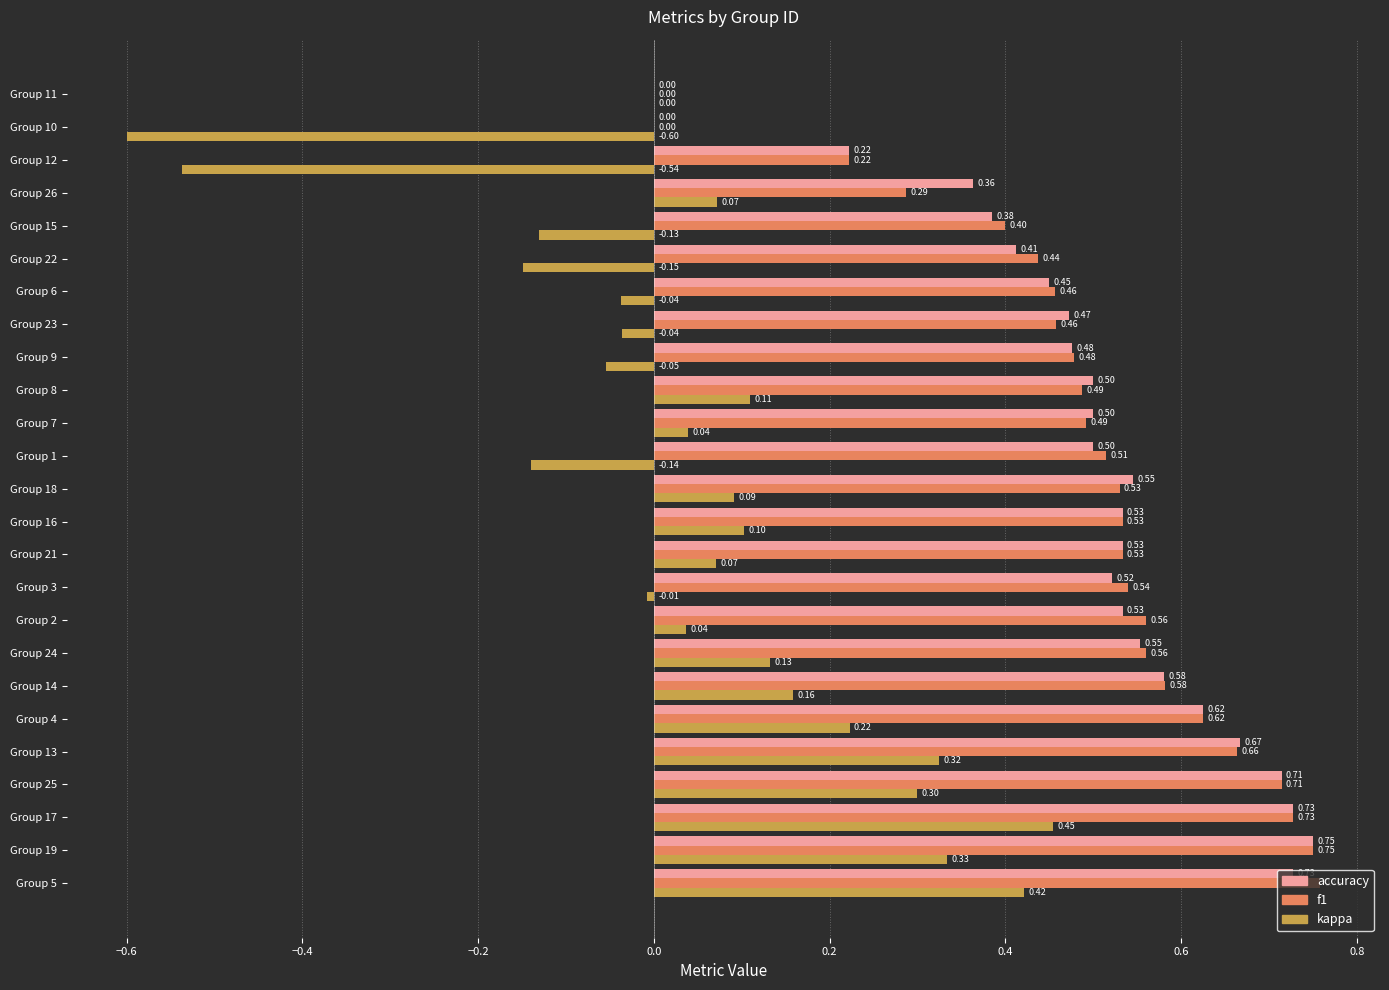

Which series has the largest total across all categories?

f1